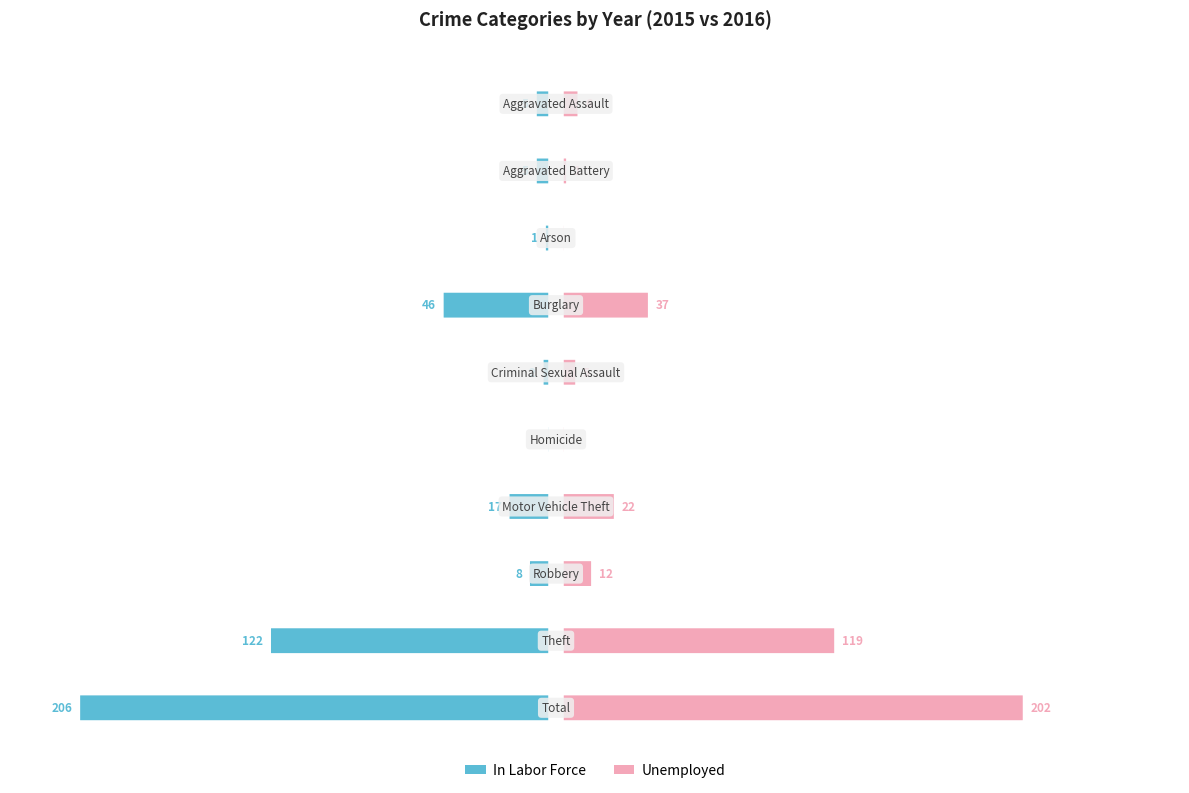

At which category is the sum across all series the highest?

Total